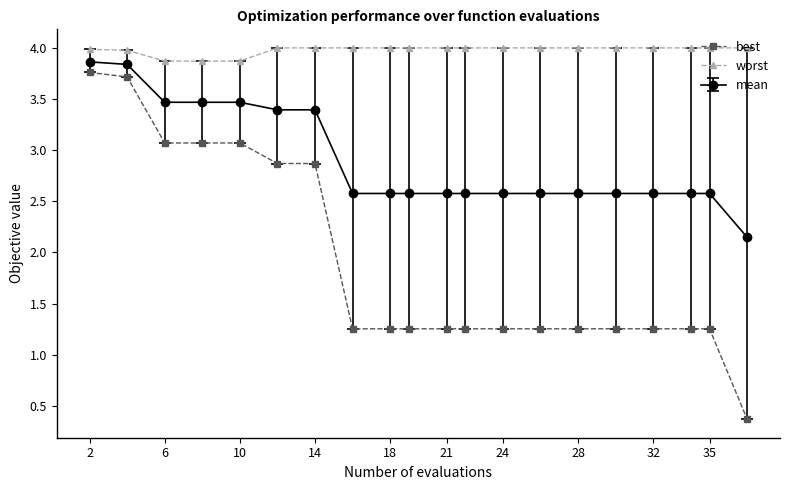

Which series has the largest total across all categories?

worst